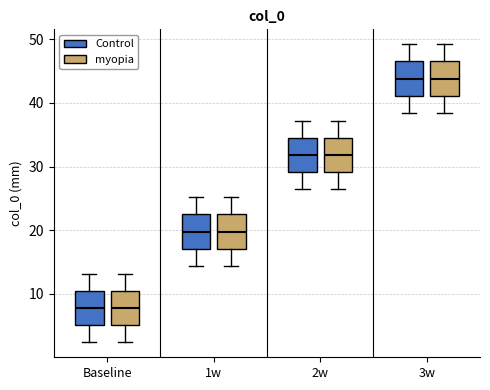

Reading left to right, read every box against the y-axis: the position of its median line, the range the box covers, and the ends of its whiskers. The values are not printed on the chart, so give them approximately, as read against the axis.

Baseline (Control): median 8, box 5 to 11, whiskers 2 to 13
Baseline (myopia): median 8, box 5 to 11, whiskers 2 to 13
1w (Control): median 20, box 17 to 23, whiskers 14 to 25
1w (myopia): median 20, box 17 to 23, whiskers 14 to 25
2w (Control): median 32, box 29 to 35, whiskers 26 to 37
2w (myopia): median 32, box 29 to 35, whiskers 26 to 37
3w (Control): median 44, box 41 to 47, whiskers 38 to 49
3w (myopia): median 44, box 41 to 47, whiskers 38 to 49